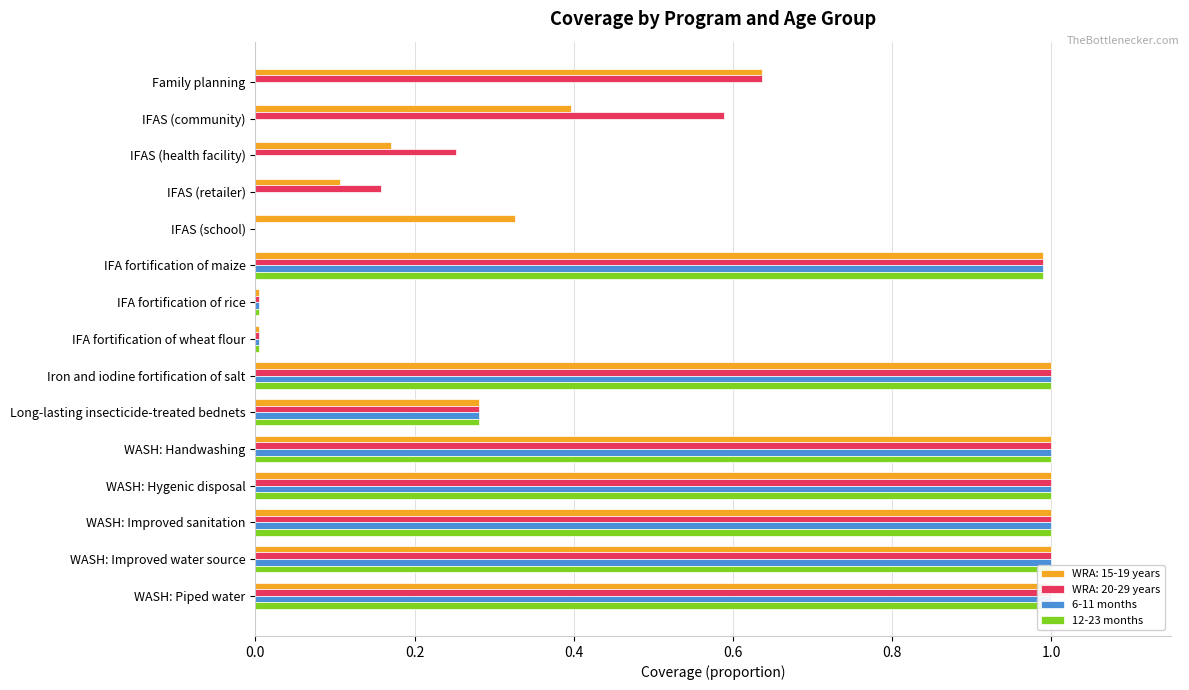

What is the maximum value shown in the chart?

1.0